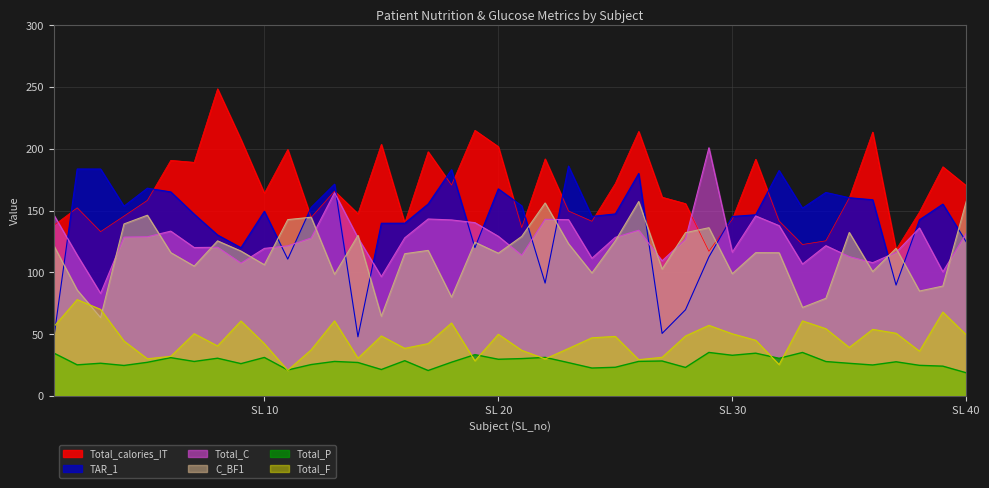

Rank the series by their maximum value, from highest to lowest.

Total_calories_IT, Total_C, TAR_1, C_BF1, Total_F, Total_P